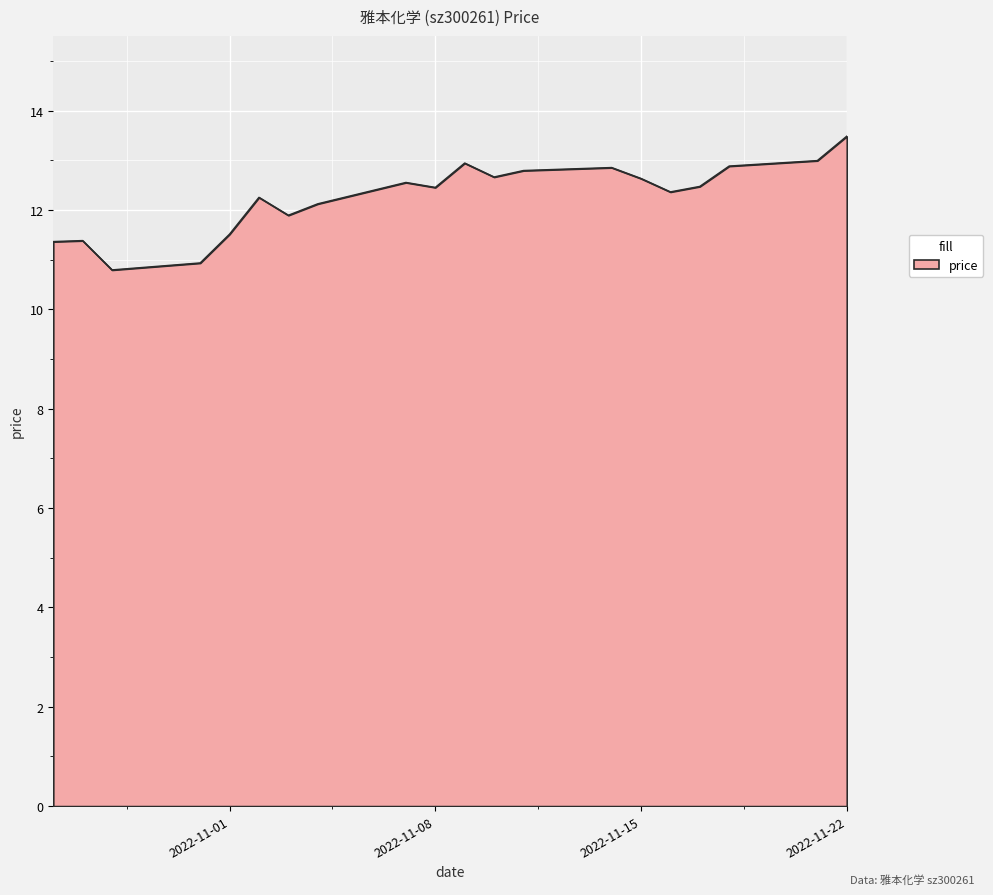

What is the maximum value shown in the chart?

13.5